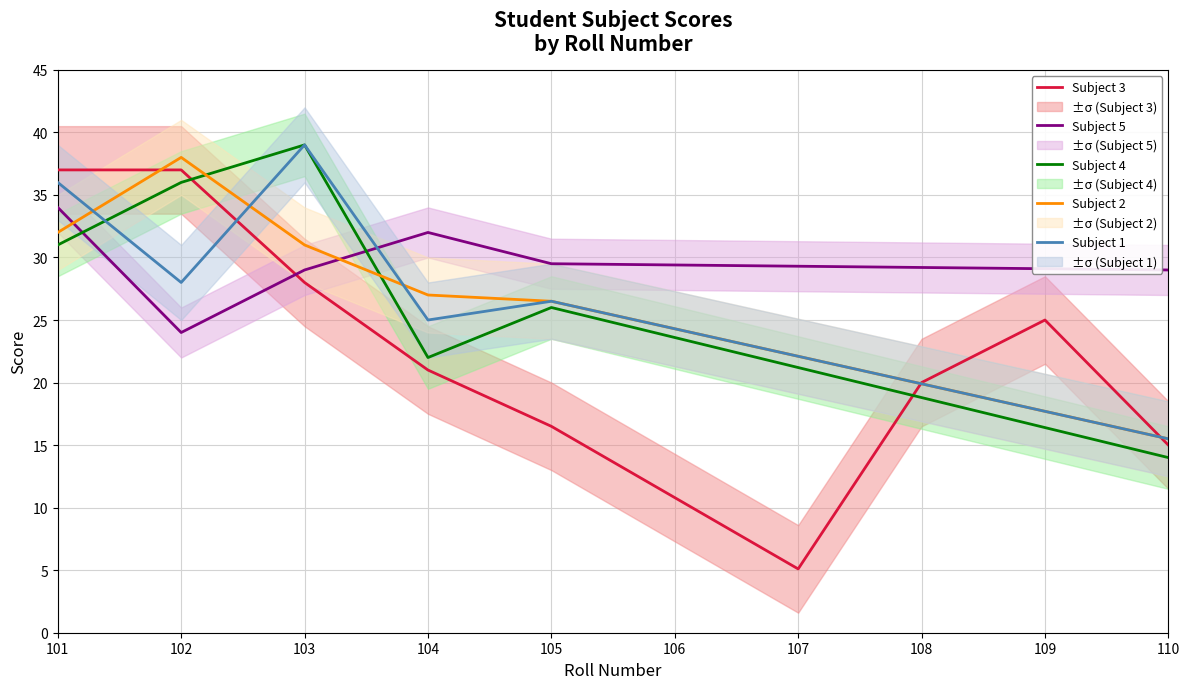

Which category has the highest value in the Subject 5 series?

101